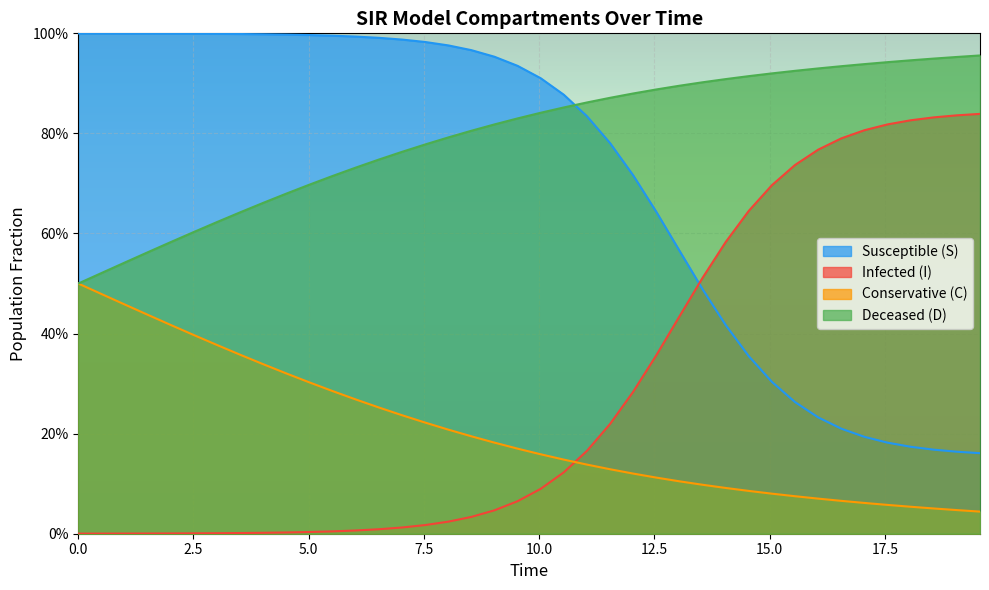

What is the sum of all S values?

28.4